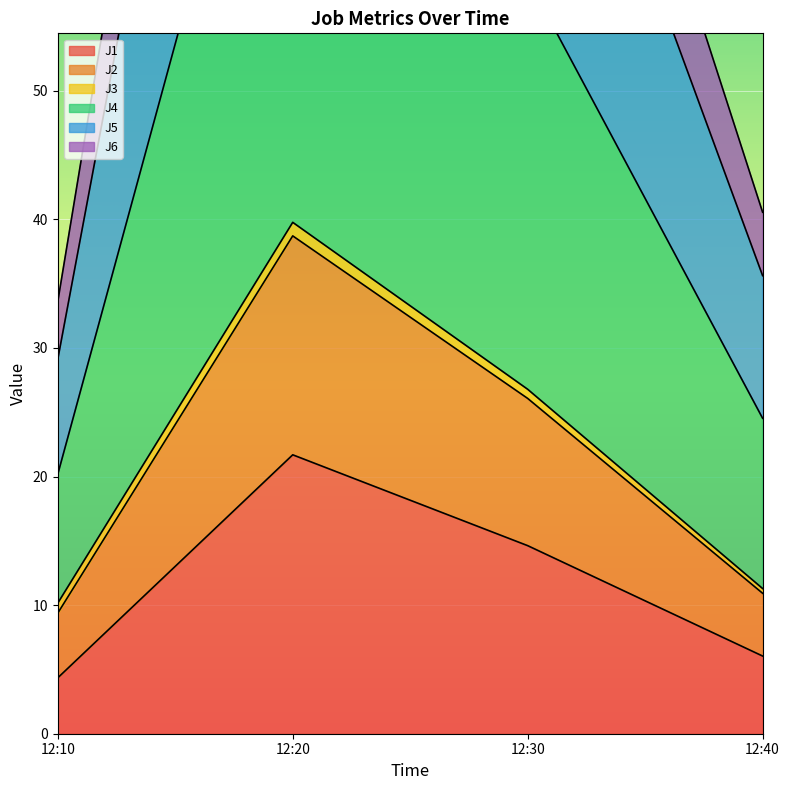

What is the difference between the maximum and minimum values in the J4 series?

97.5